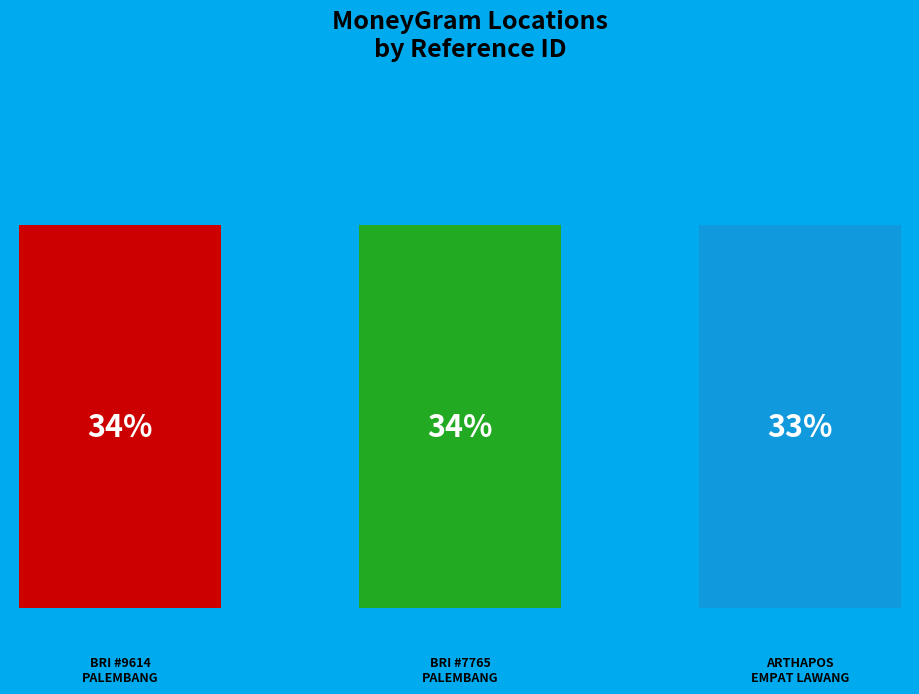

Rank the categories by value from lowest to highest.

ARTHAPOS - EMPAT LAWANG - TEBINGTINGGISU, BRI - #7765 - PALEMBANG - UNIT TEBING TI, BRI - #9614 - PALEMBANG - TEBING TINGGI